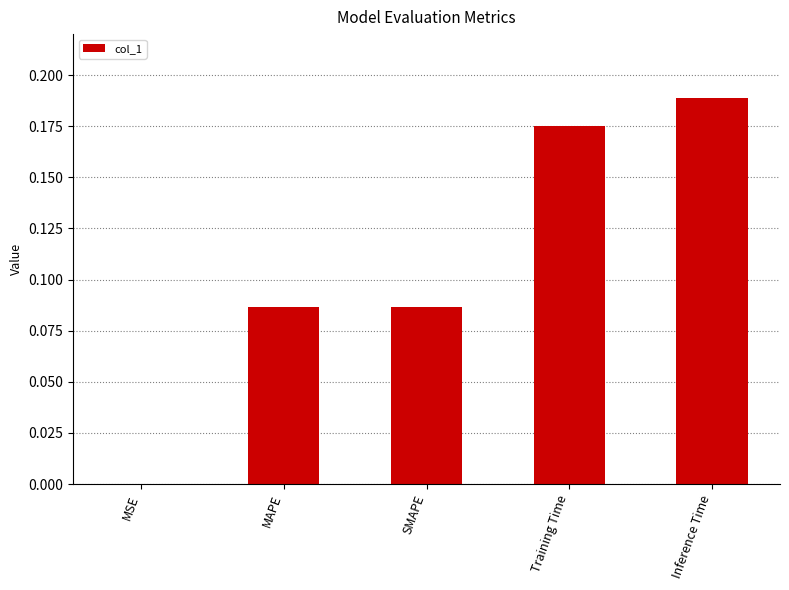

What is the sum of all values?

0.5